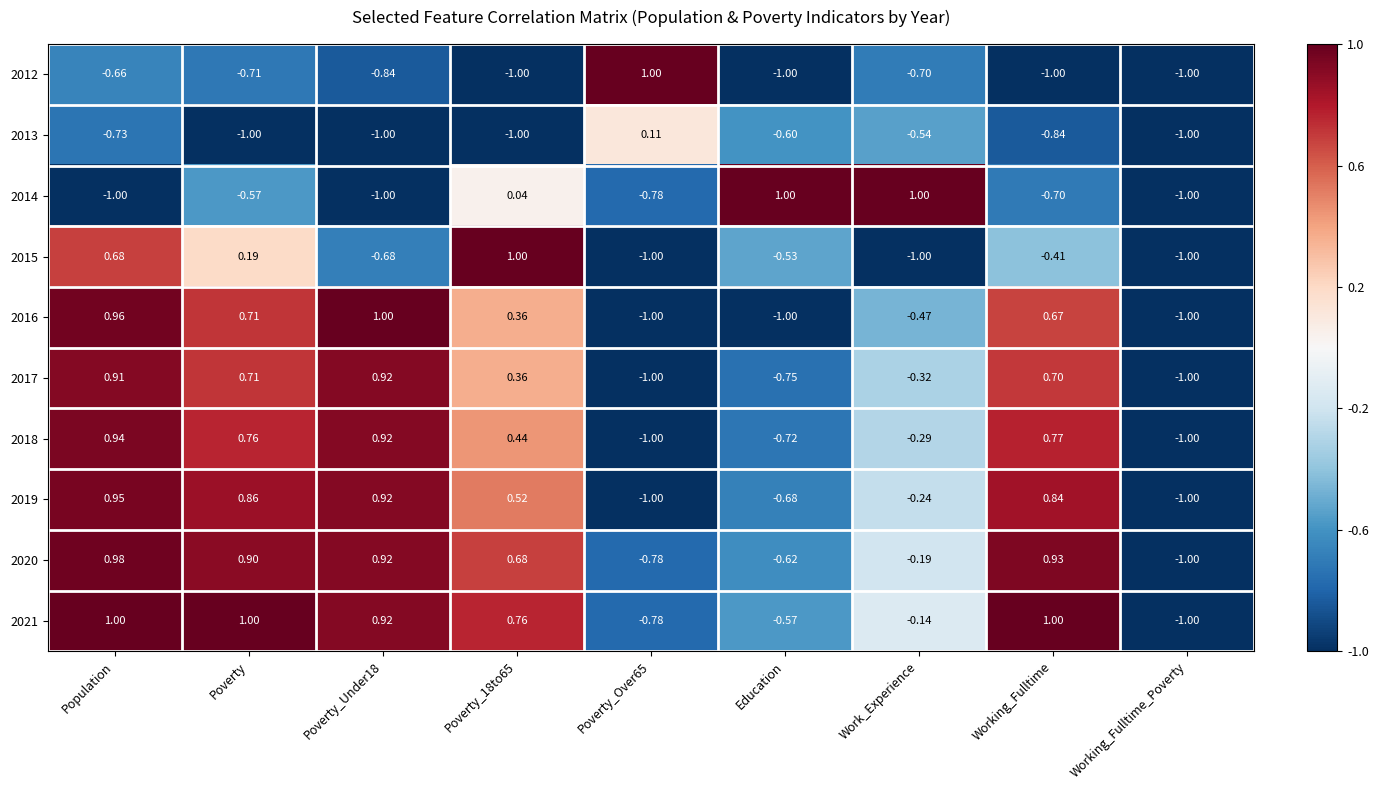

What is the greatest value displayed?

1.0